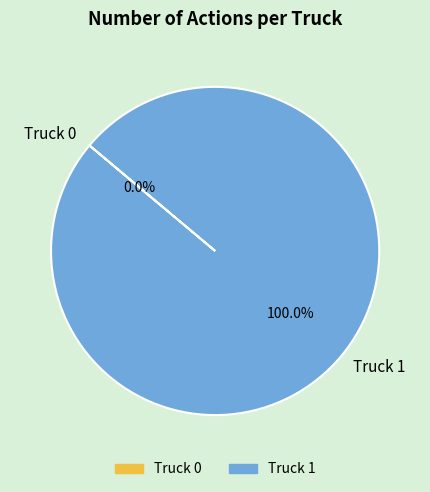

What is the total percentage of Truck 0 and Truck 1?

100.0%